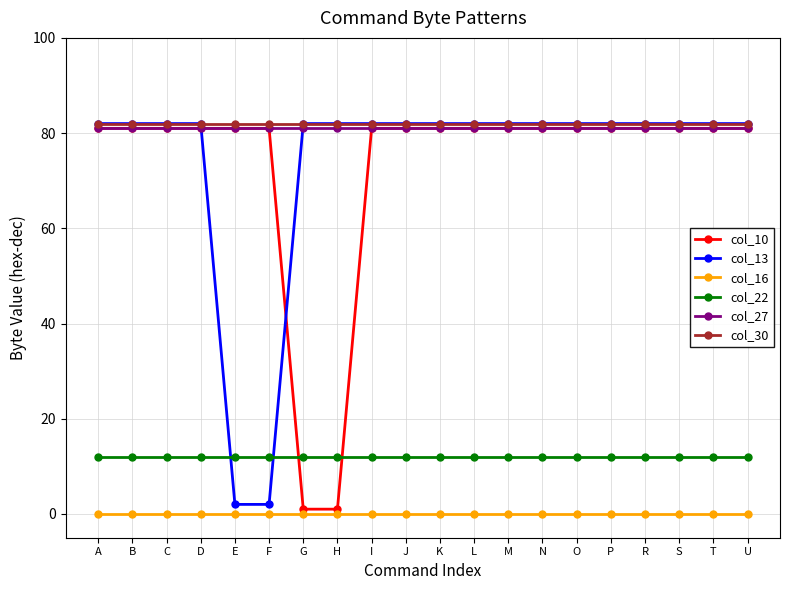

What is the label of the 5th point from the right?

P